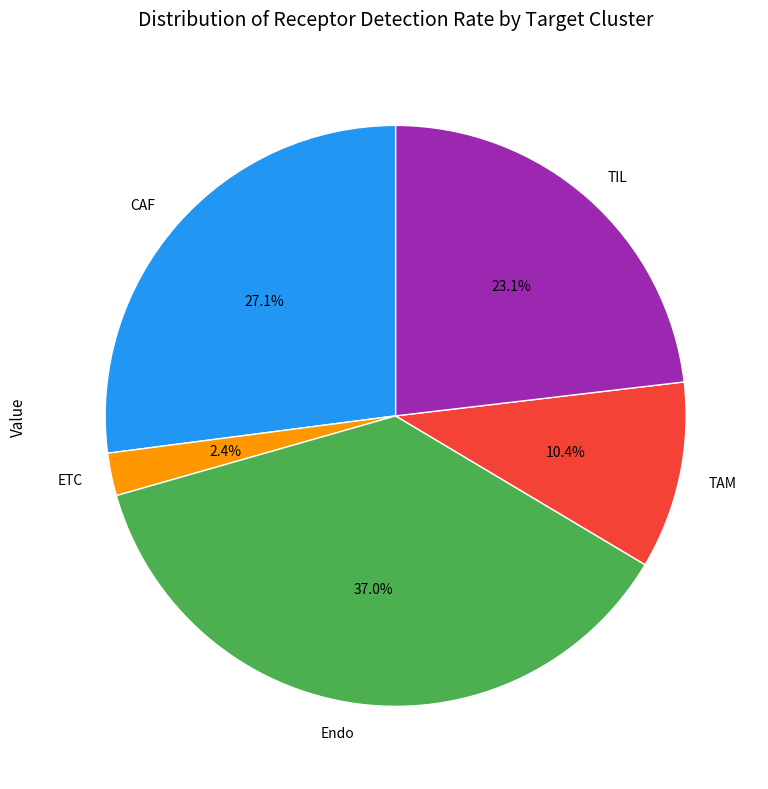

True or false: Endo accounts for 45% of the total.

False